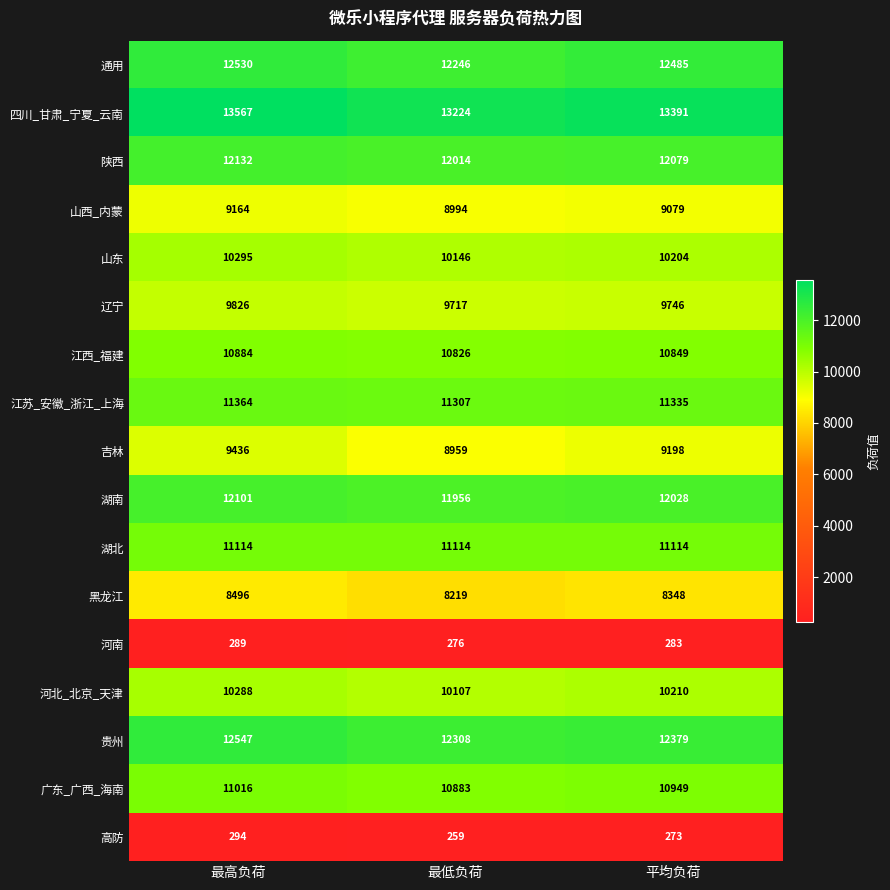

What is the difference between the 高防 values at 平均负荷 and 最低负荷?

14